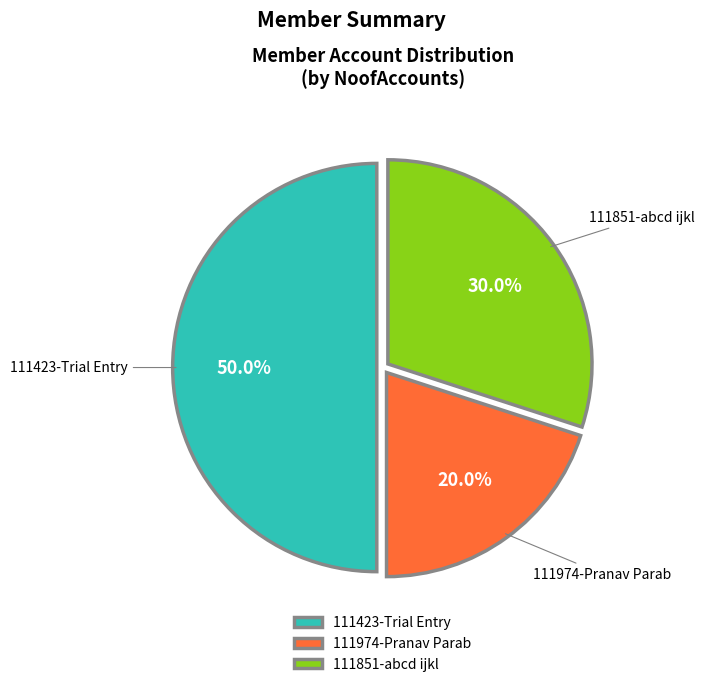

To the nearest percent, what is the difference between the largest and smallest slice percentages?

30%